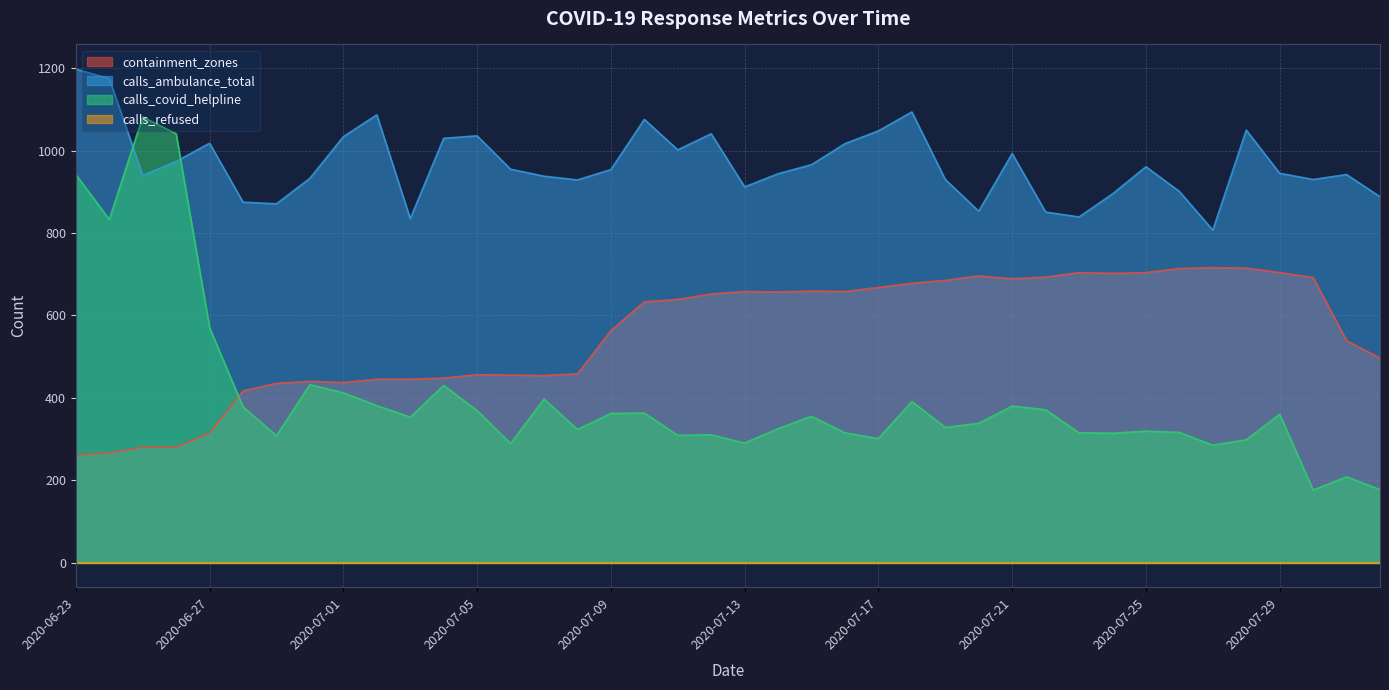

Which category has the lowest value across all series?

2020-07-31